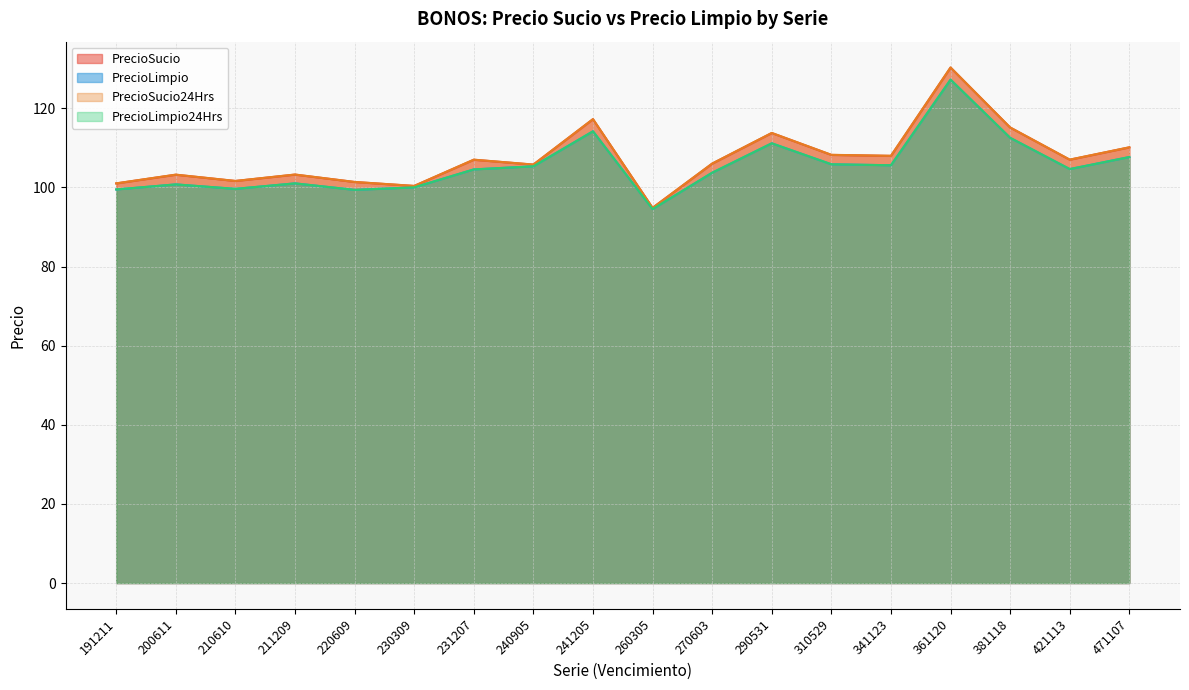

What is the difference between the second highest and minimum values in the PrecioLimpio24Hrs series?

19.7